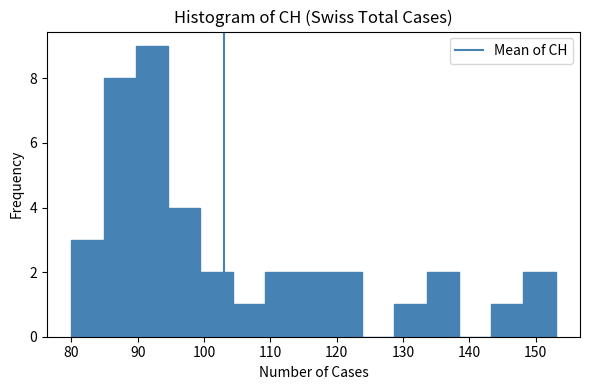

Which range on the x-axis has the tallest bar?

90 to 95